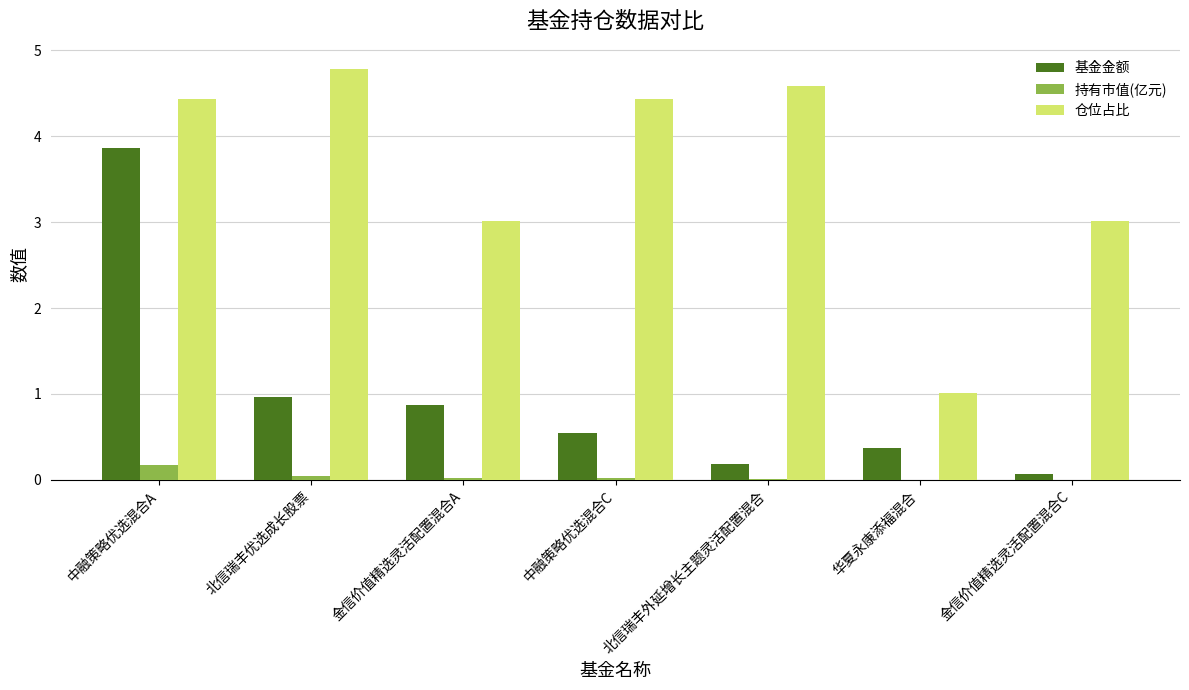

What is the sum of all 基金金额 values?

6.9